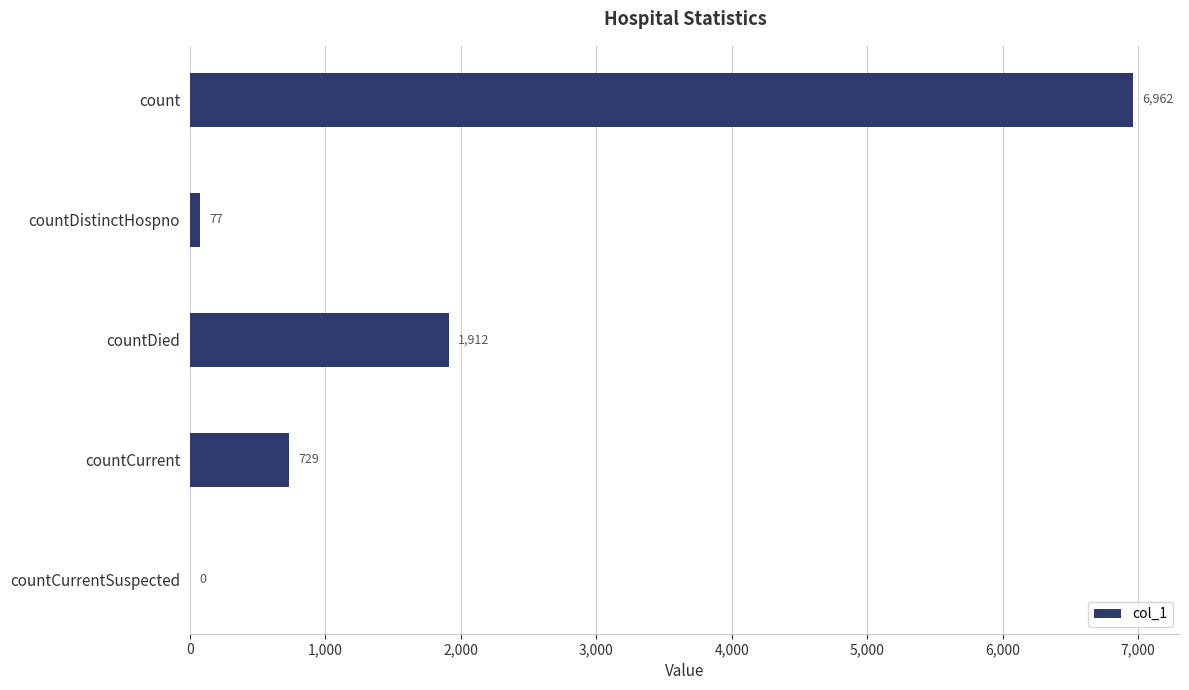

What is the change in value from count to countDied?

-5050